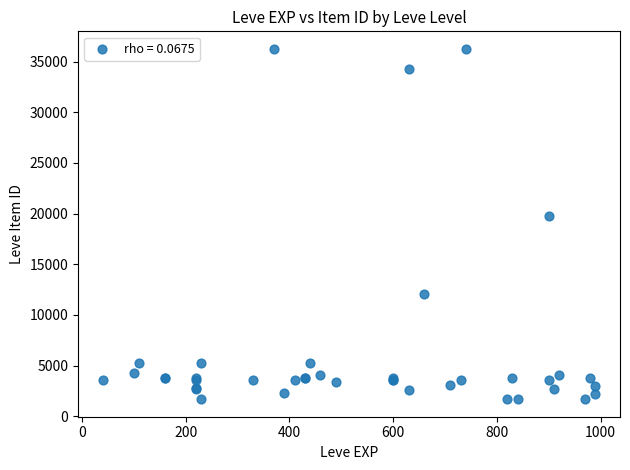

What Y value in the scatter plot is closest to 18967?

19744